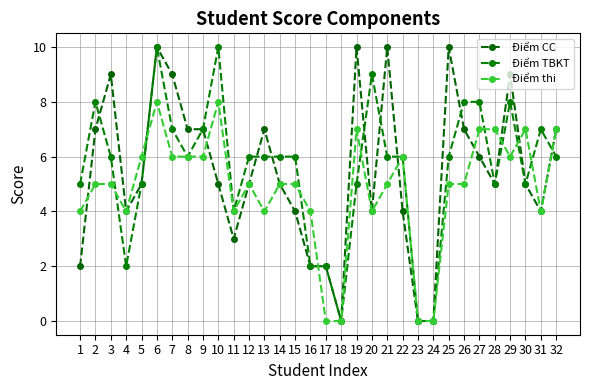

Where is the first local minimum for Điểm thi?

4